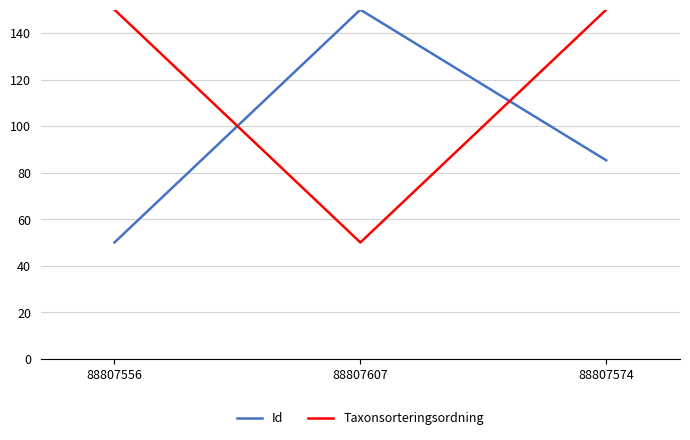

How many lines are shown in the chart?

2